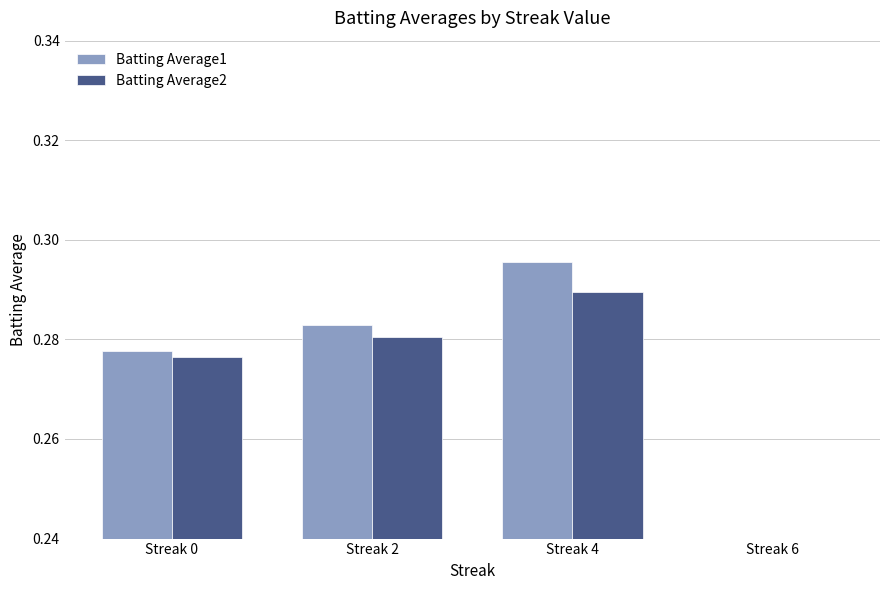

Rank the series by their average value, from lowest to highest.

Batting Average2, Batting Average1